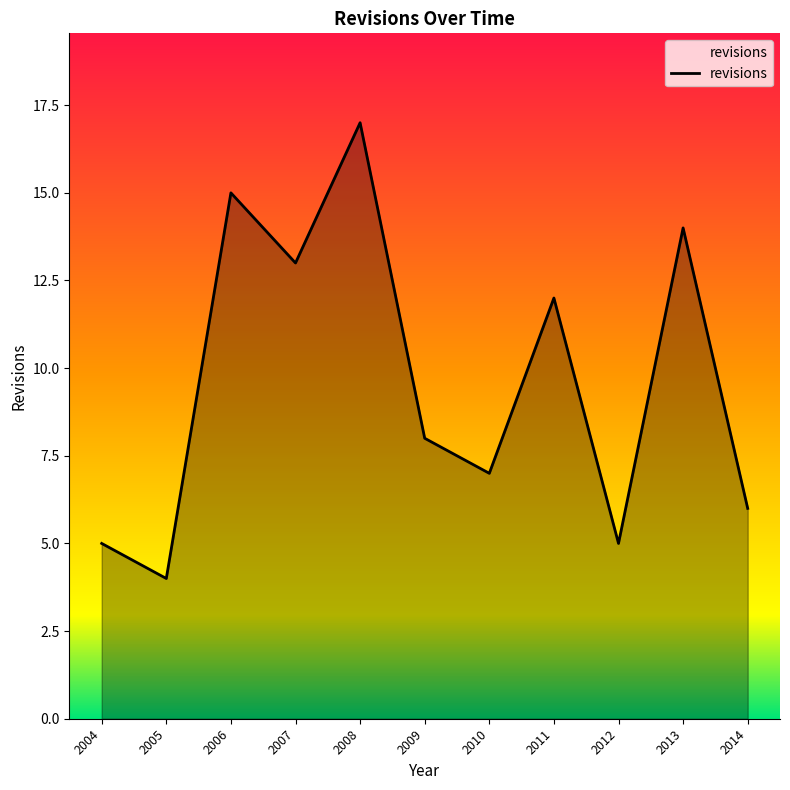

True or false: the data shows 7 at 2008.

False